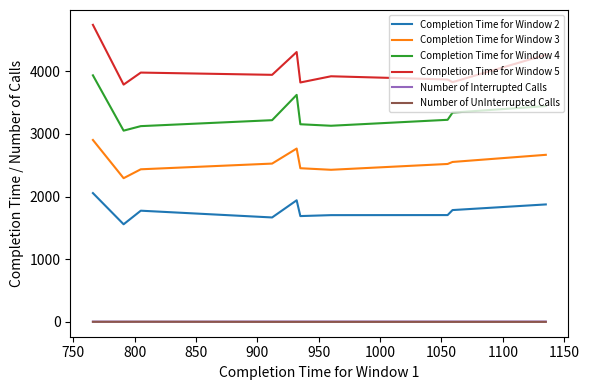

What is the maximum value shown in the chart?

4742